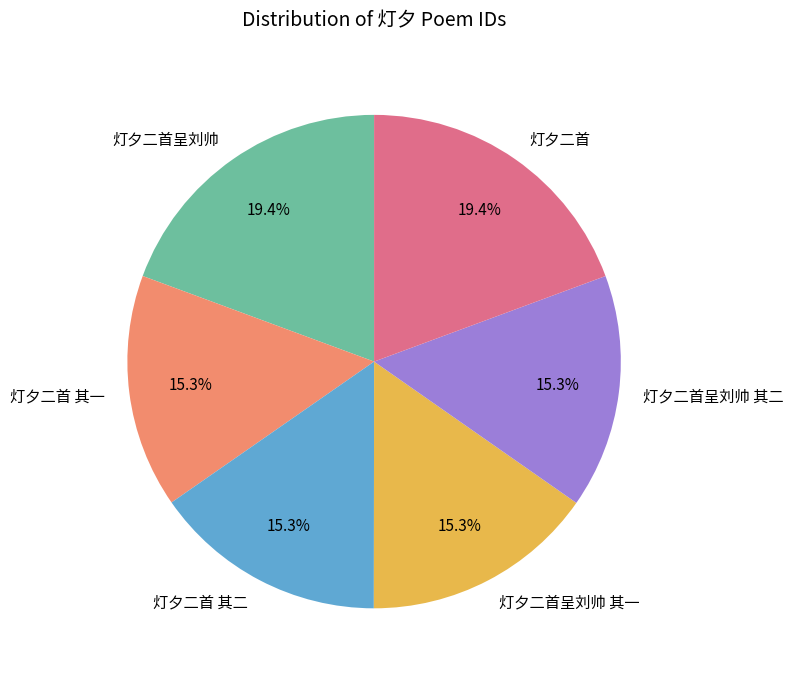

How much of the chart is everything except 灯夕二首?

80.6%